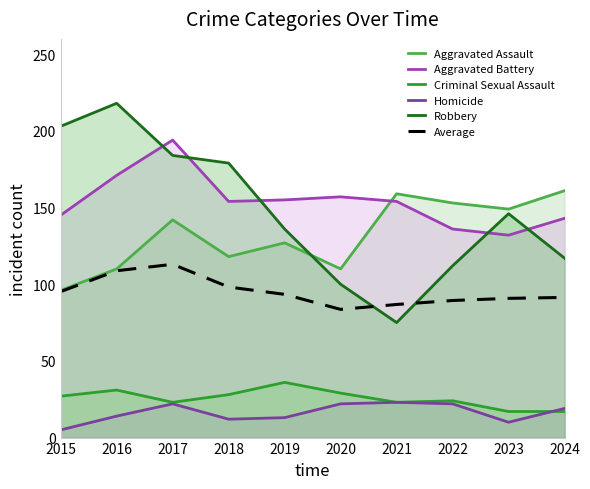

Between 2023 and 2024, which series saw the biggest shift?

Robbery